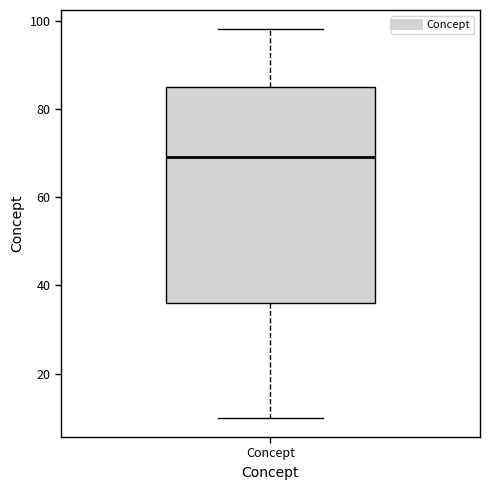

Transcribe this box plot: give where the median line is, the range the box spans, and where the two whiskers end, as read against the y-axis. The values are not printed on the chart, so give them approximately, as read against the axis.

median 70, box 36 to 86, whiskers 10 to 98